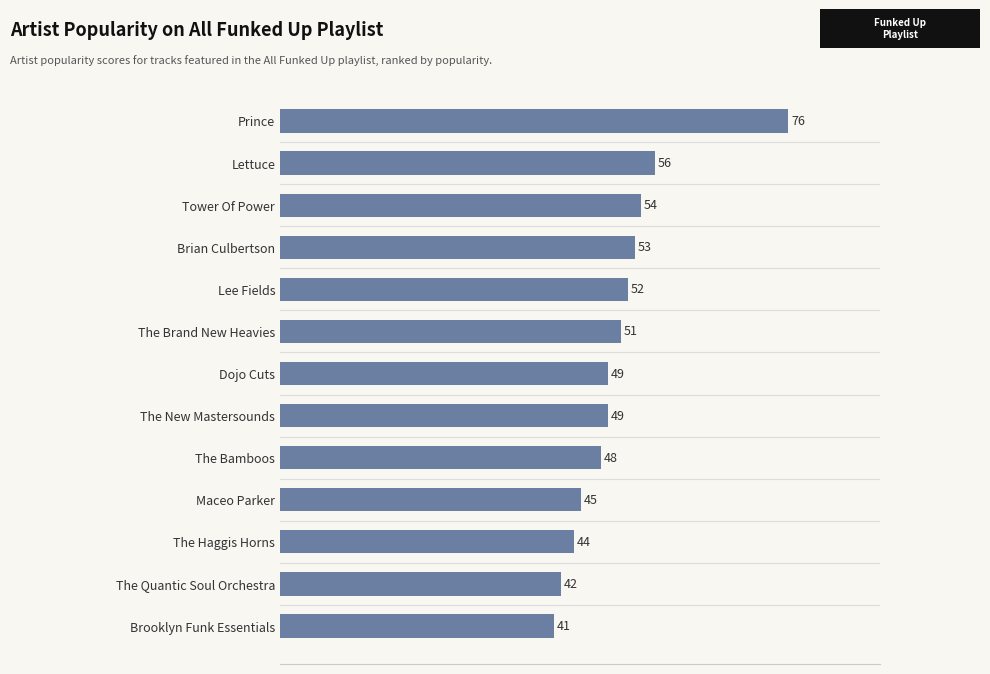

What is the average value?

51